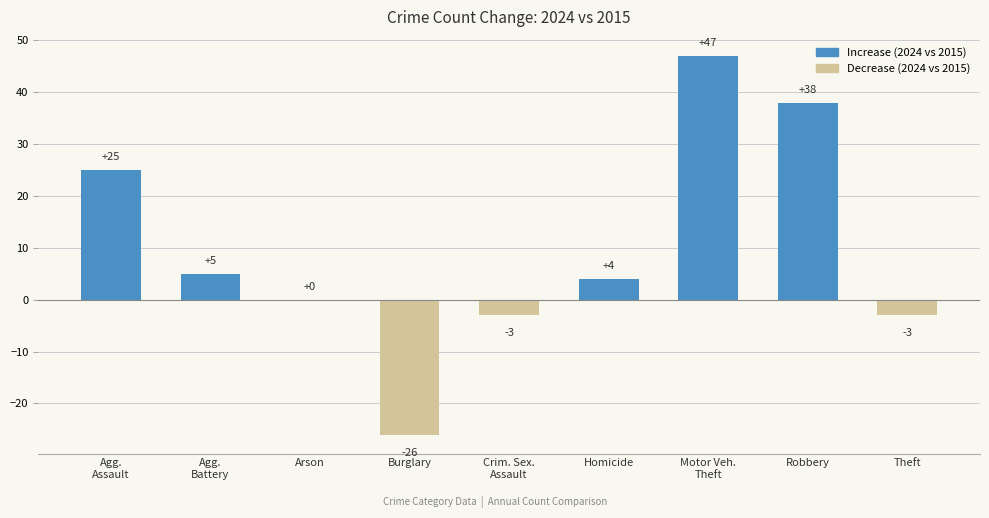

What is the sum of all values?

87